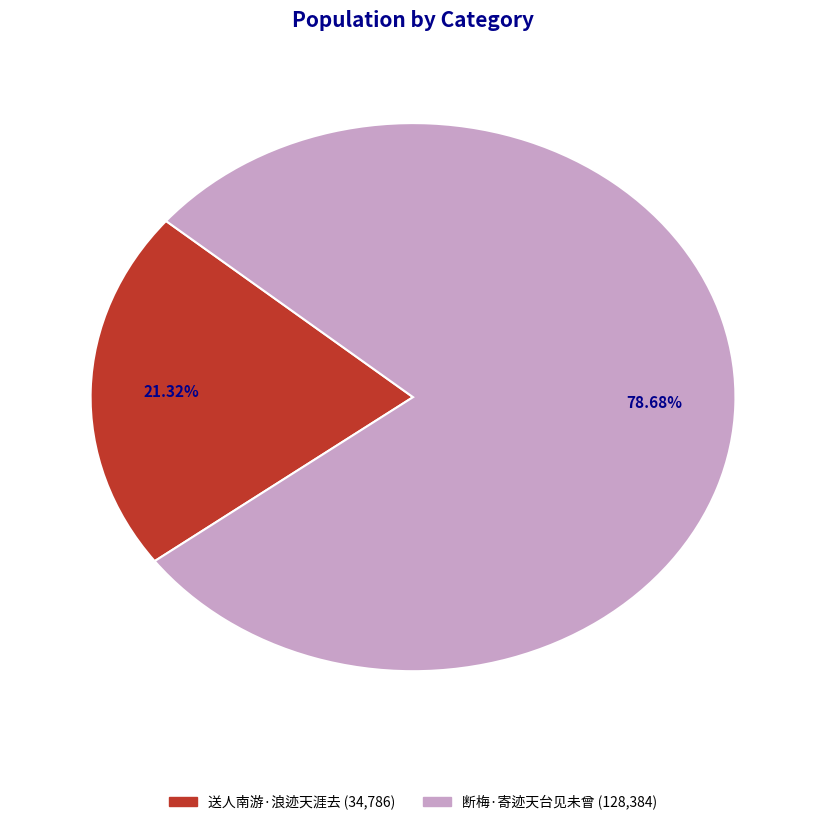

To the nearest percent, what is the difference between the largest and smallest slice percentages?

57%